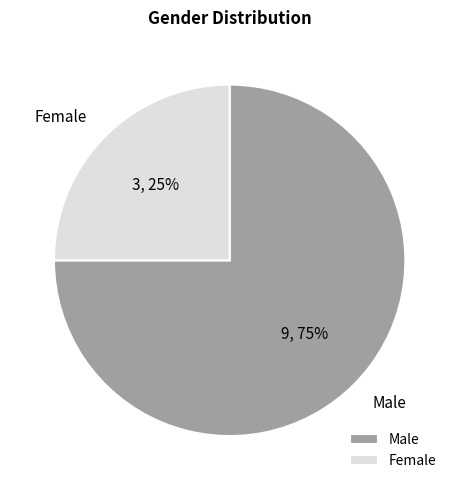

To the nearest percent, what is the average slice percentage?

50%